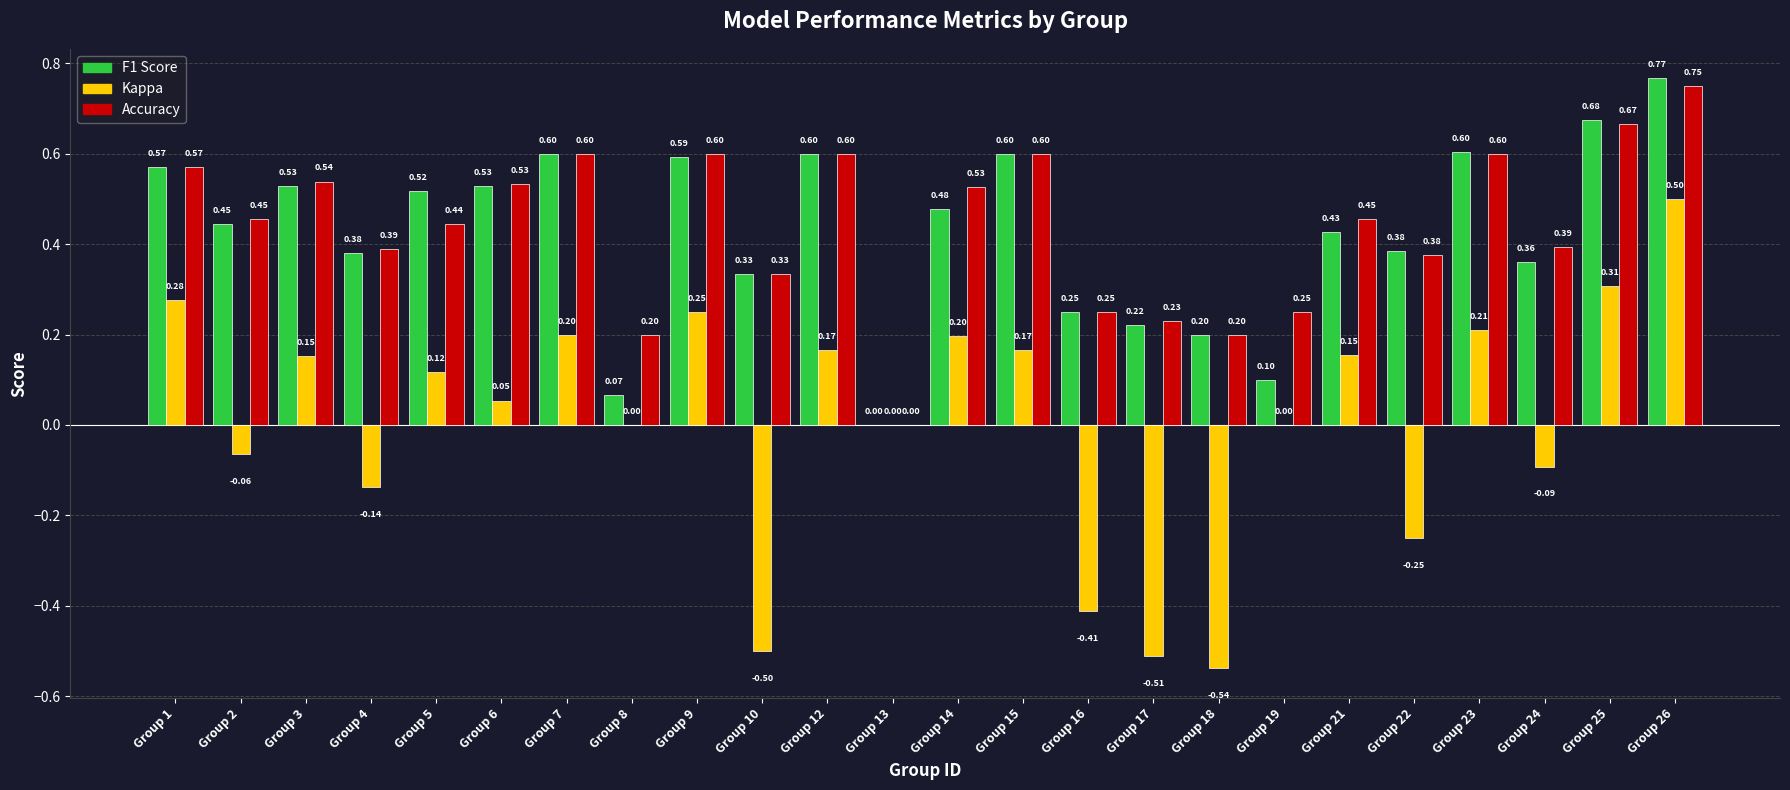

At which category is the sum across all series the highest?

Group 26